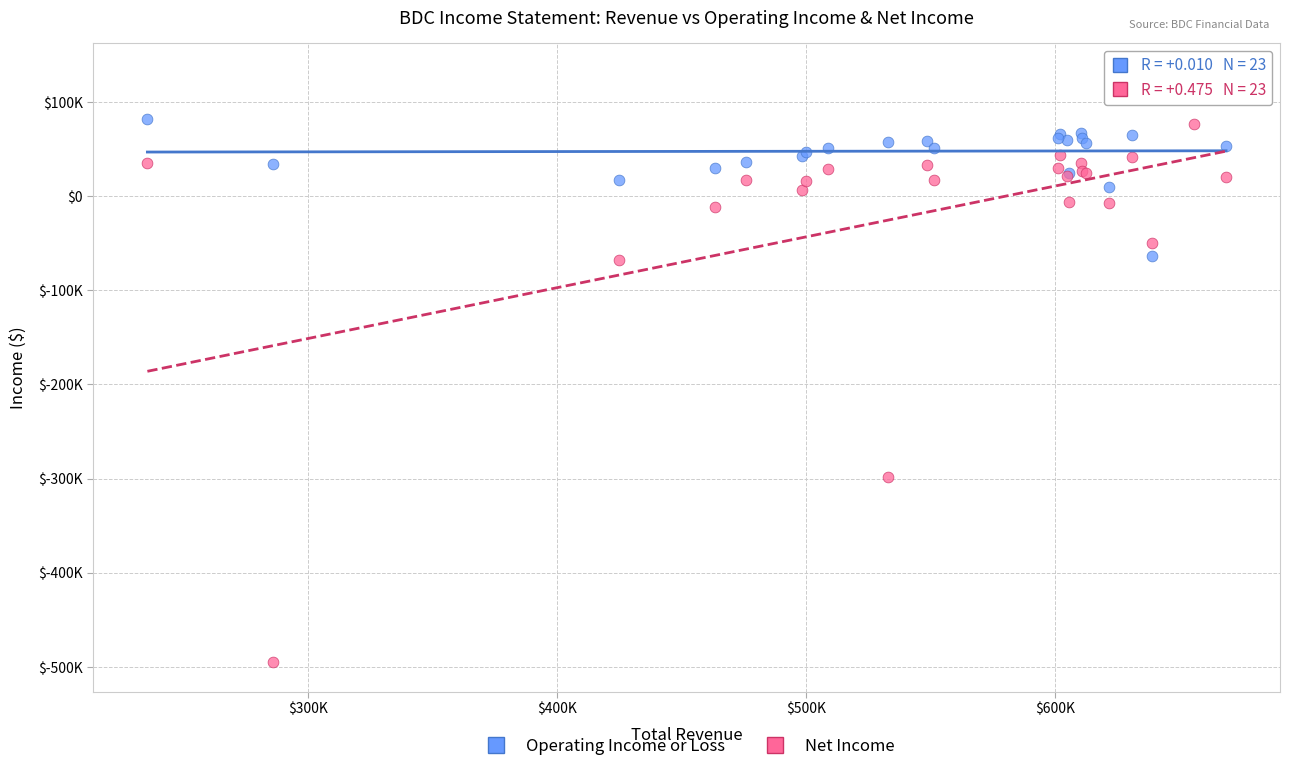

Which series contains the highest Y value?

Operating Income or Loss